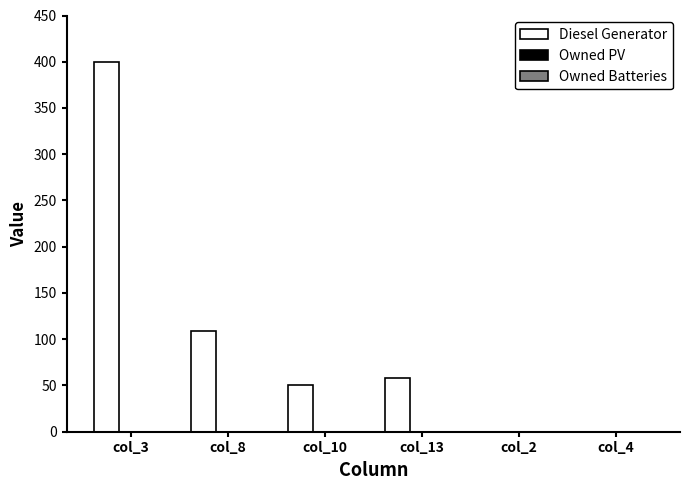

What is the sum of all values?

618